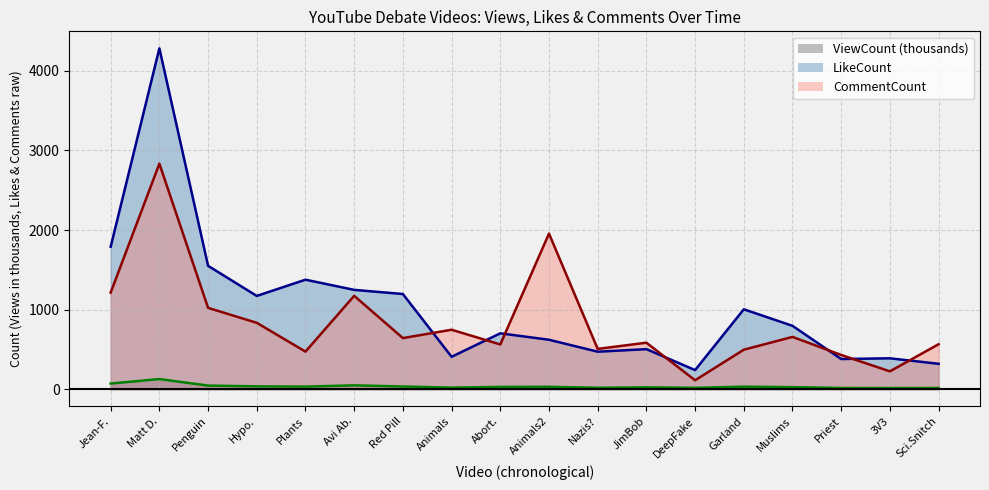

What is the sum of the ViewCount line values at DeepFake and Nazis??

34.9